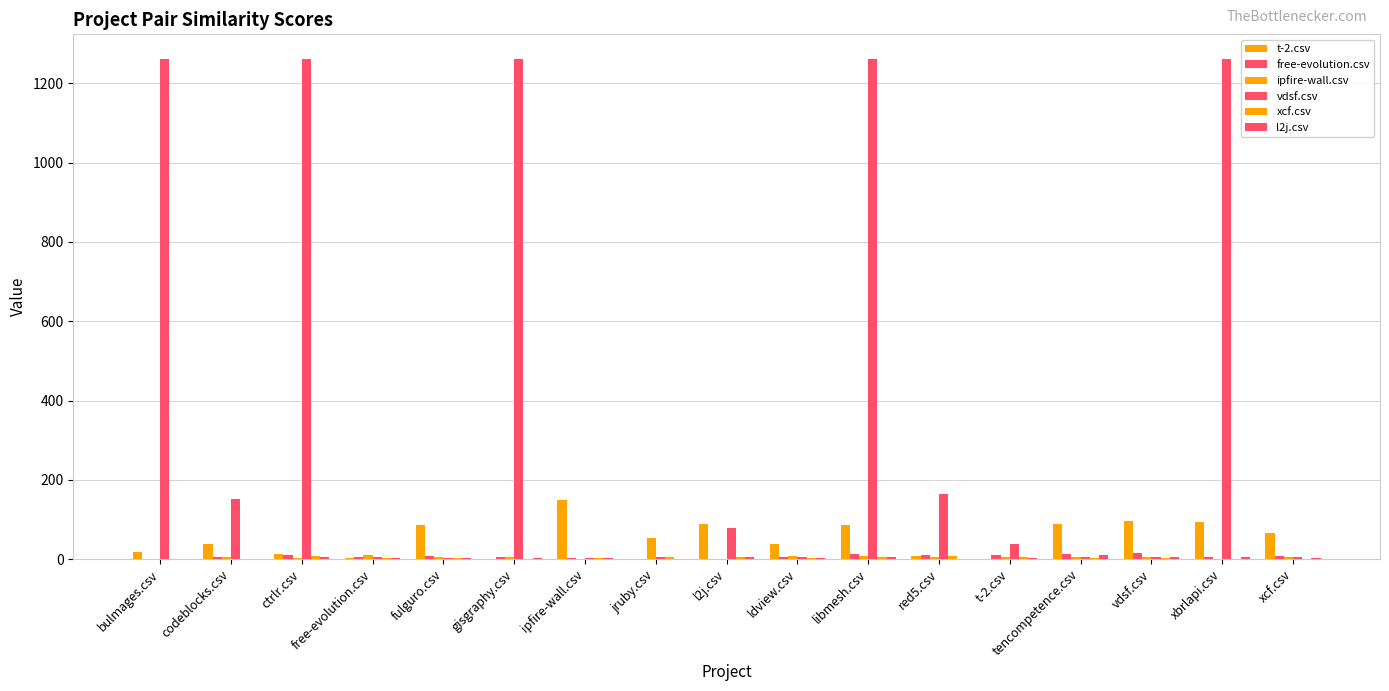

What is the label of the 3rd bar from the left?

ctrlr.csv